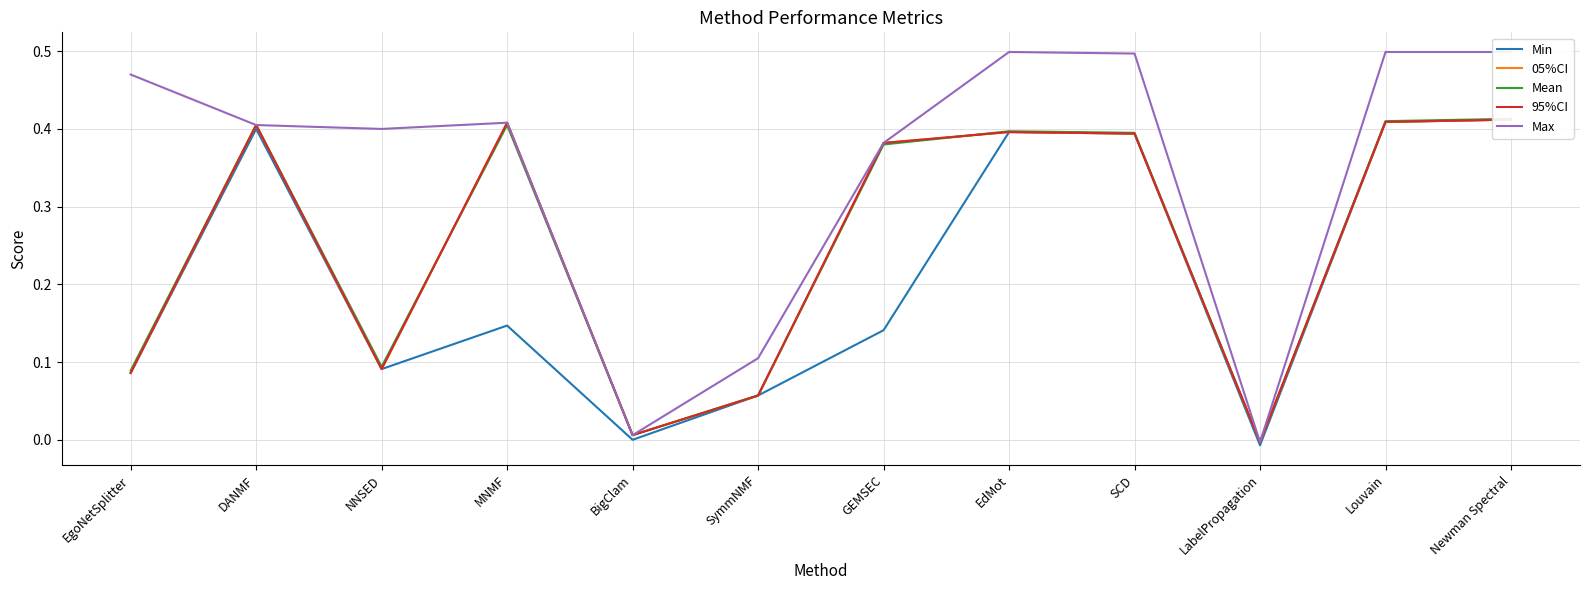

At which category does the chart reach its minimum across all series?

LabelPropagation